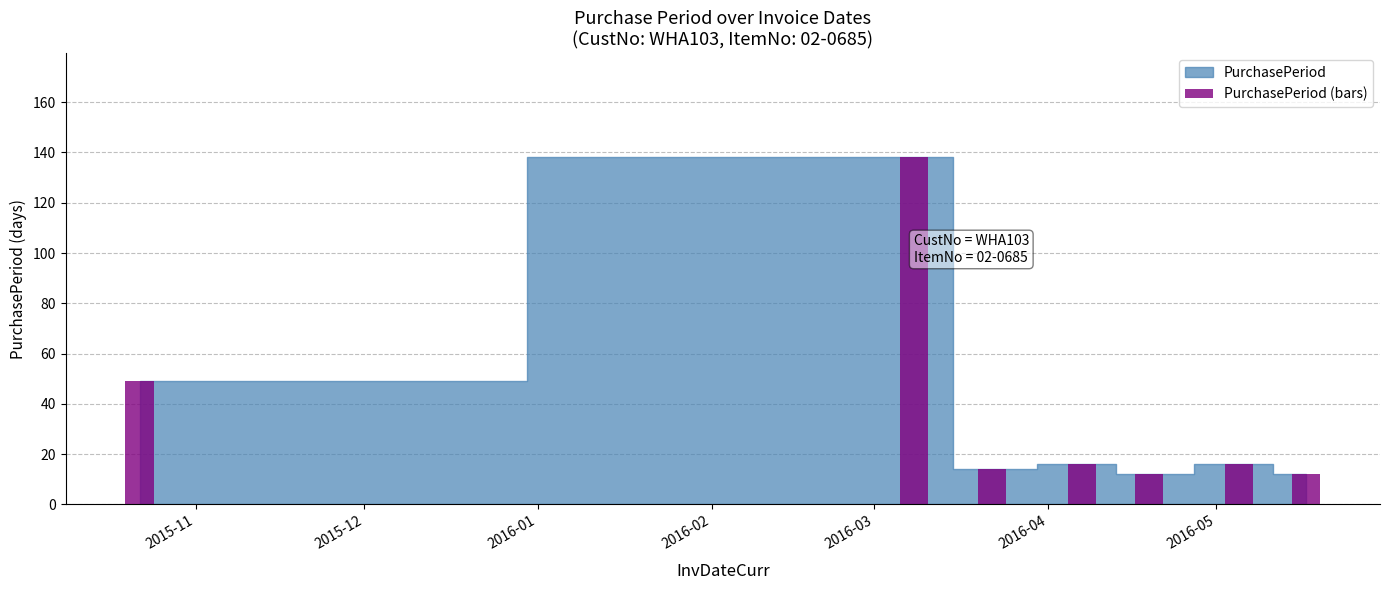

What is the greatest value displayed?

138